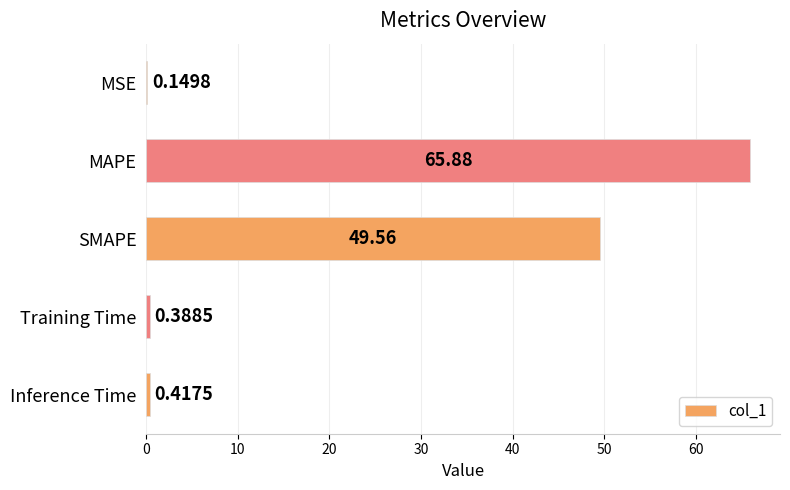

Count the number of categories in the chart.

5